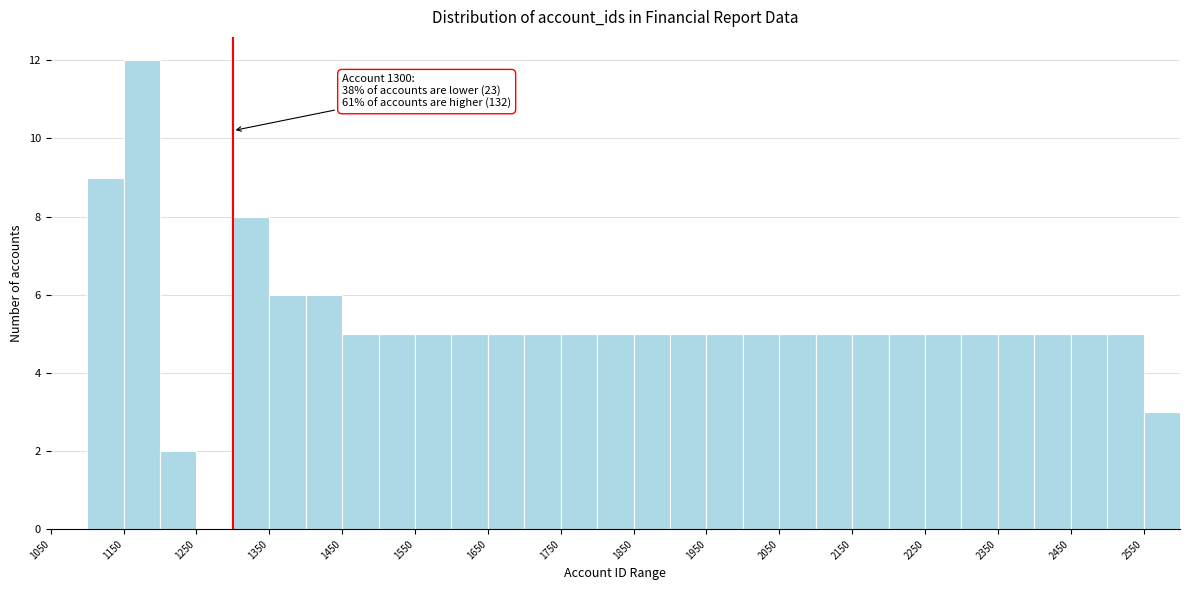

Over which range of the x-axis is the bar tallest?

1150 to 1200